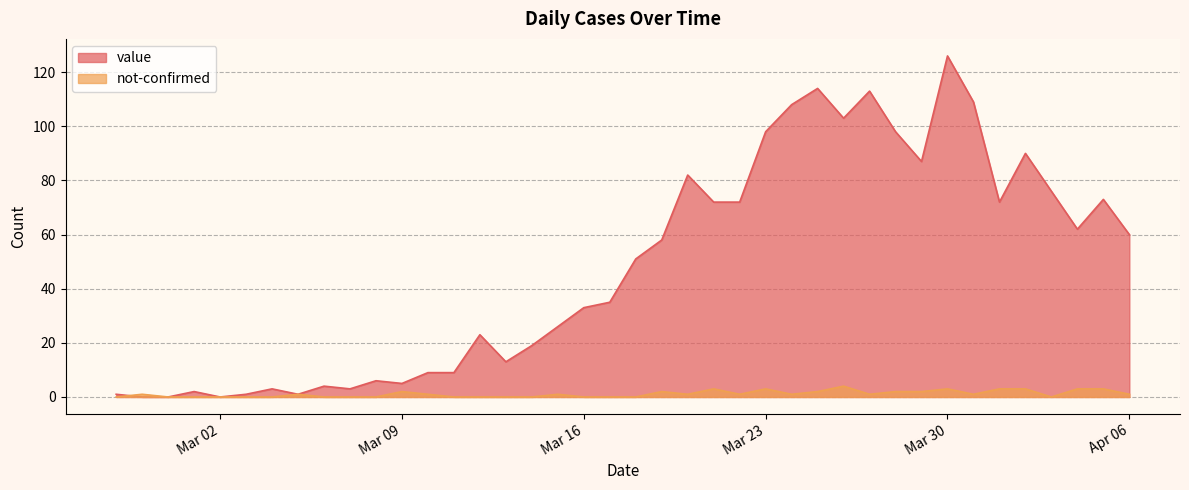

How many distinct data groups are displayed?

2